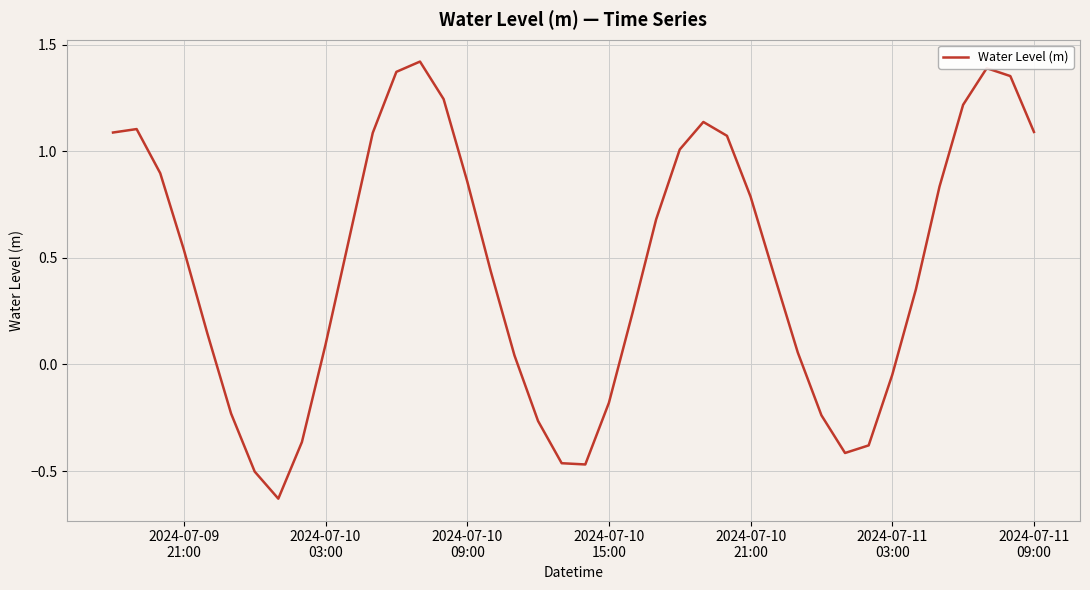

How many distinct data groups are displayed?

1